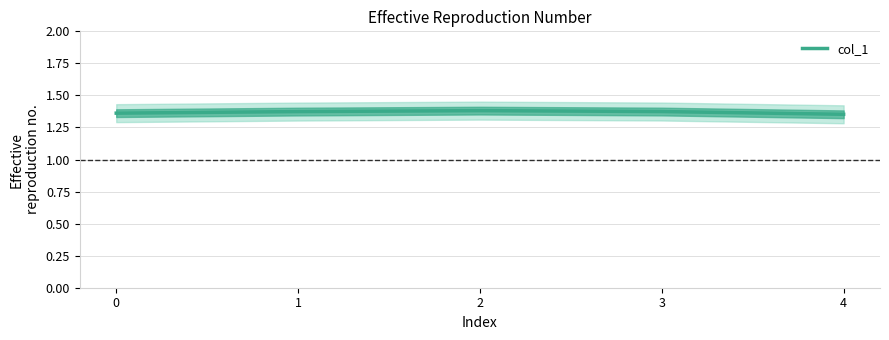

Does the chart display data point markers on the line(s)?

No